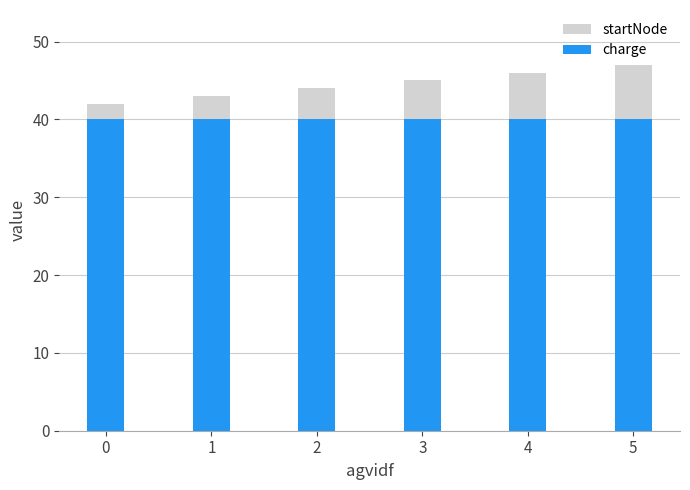

What is the average value of the charge series?

40